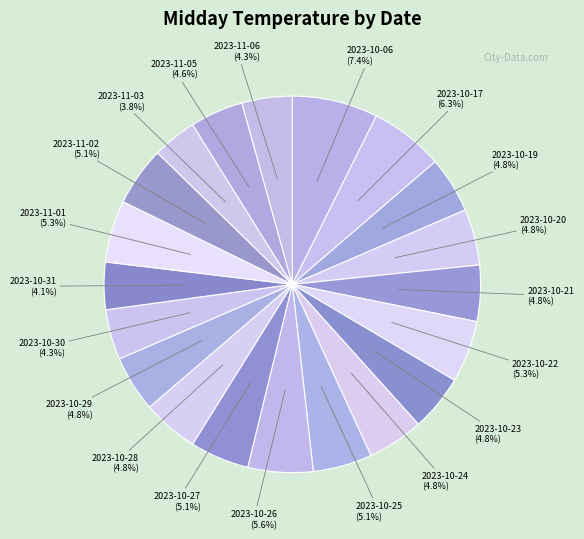

Do 2023-11-03 and 2023-10-17 together represent more than half of the pie?

No